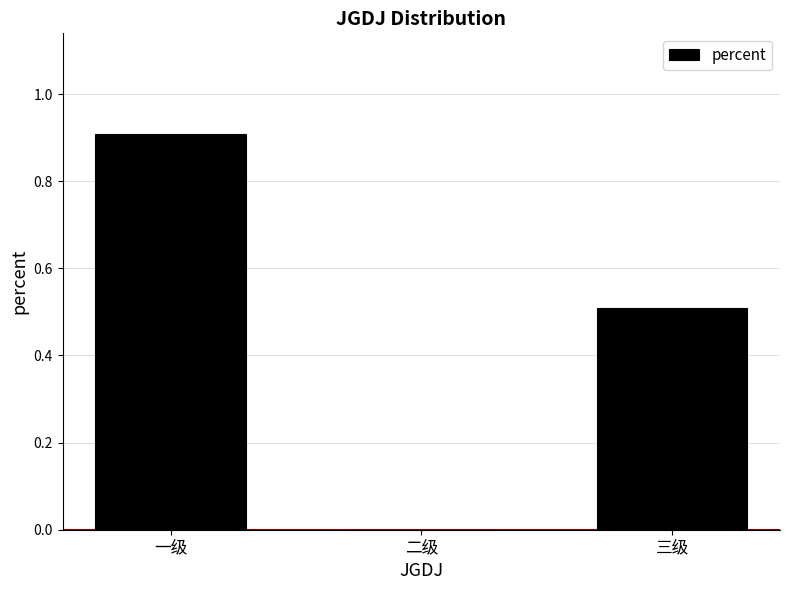

What is the approximate value at 一级?

0.9